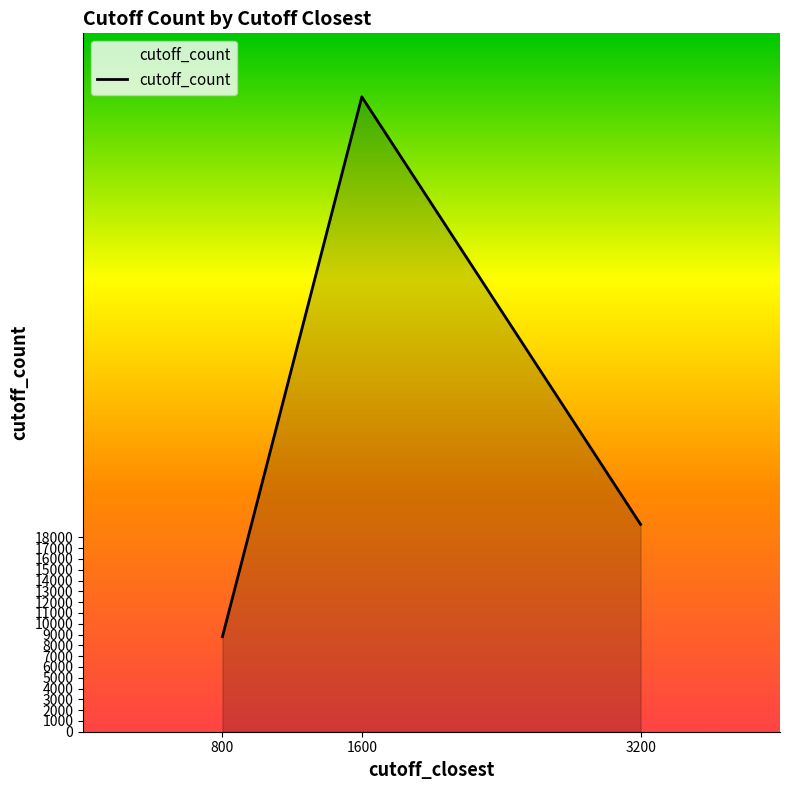

Where does the data first go above 19200?

1600